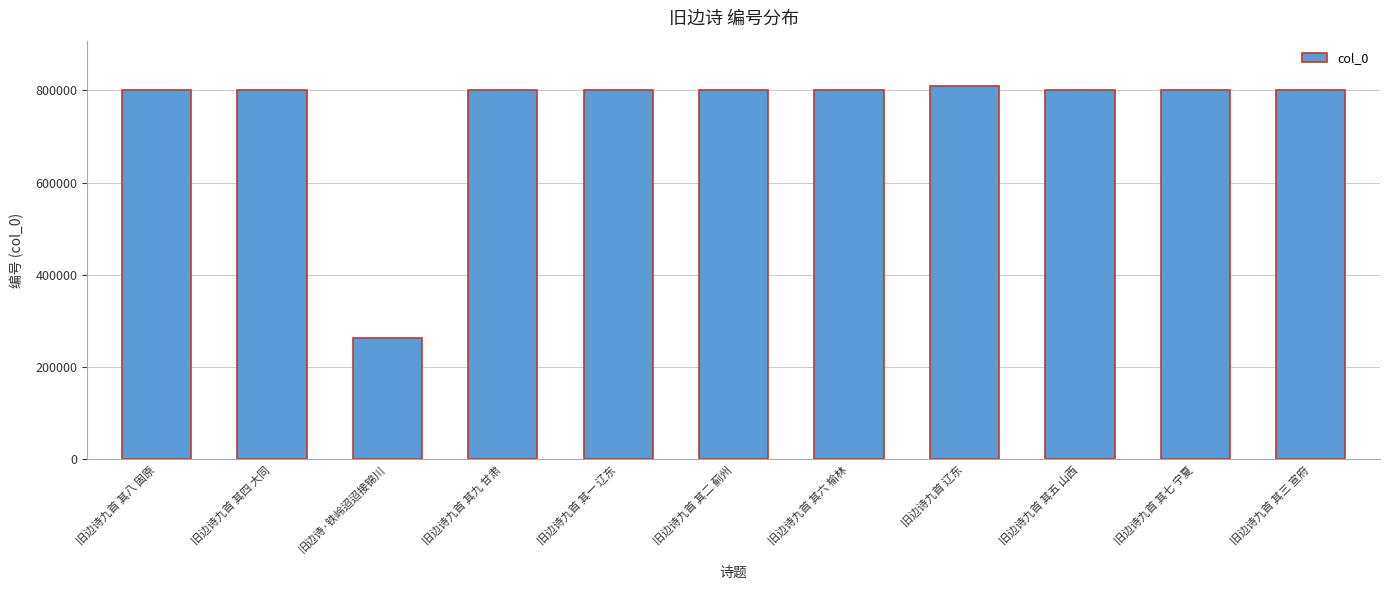

Approximately how many times larger is the value at 旧边诗九首 其九 甘肃 compared to 旧边诗九首 其七 宁夏?

1.0